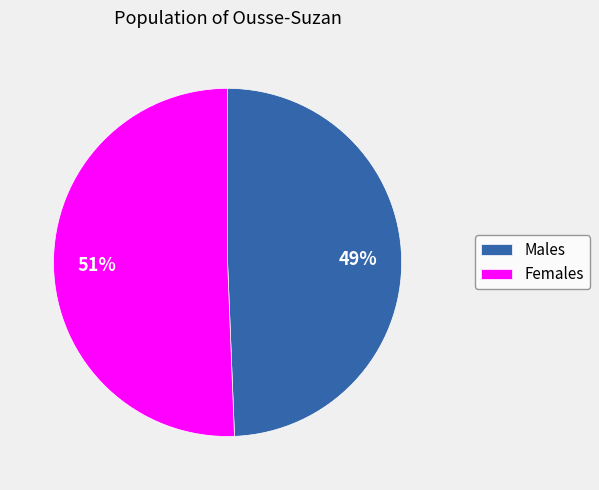

Is the sum of Females and Males greater than half?

Yes